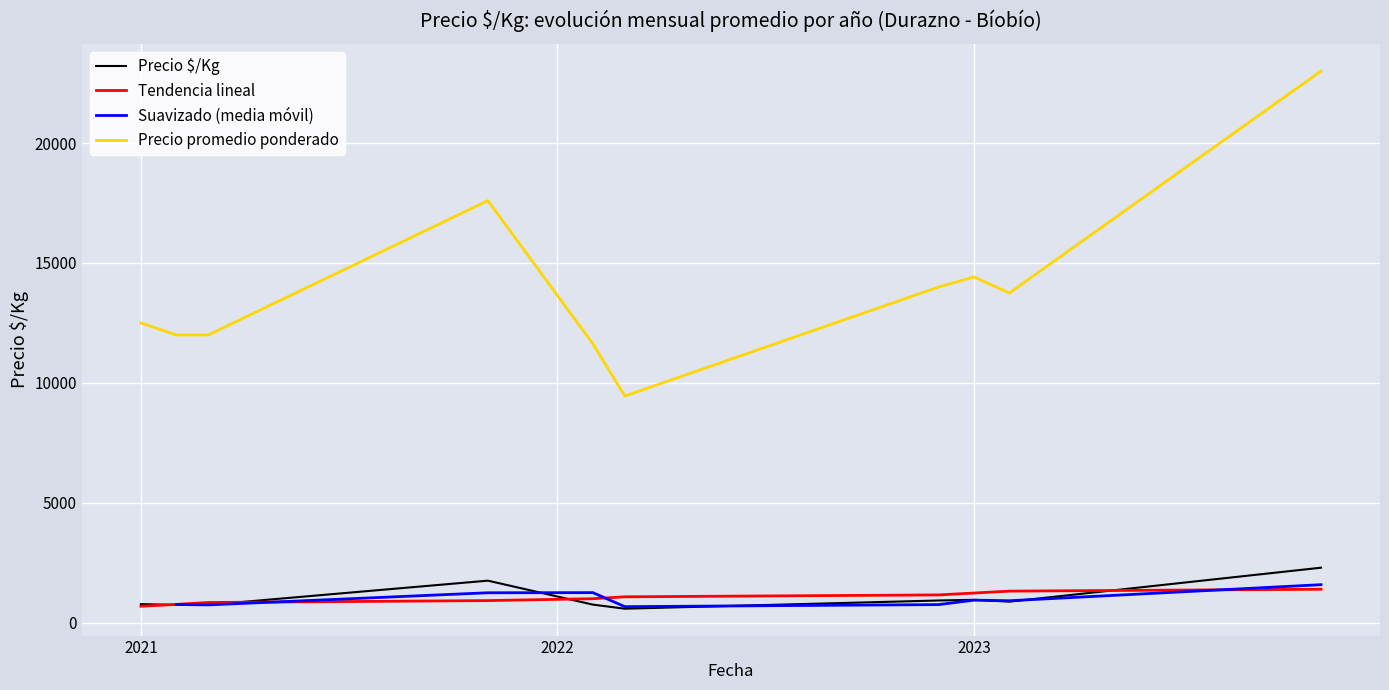

Between 2022-03-02 and 2021-11-12, which series saw the biggest shift?

Precio promedio ponderado